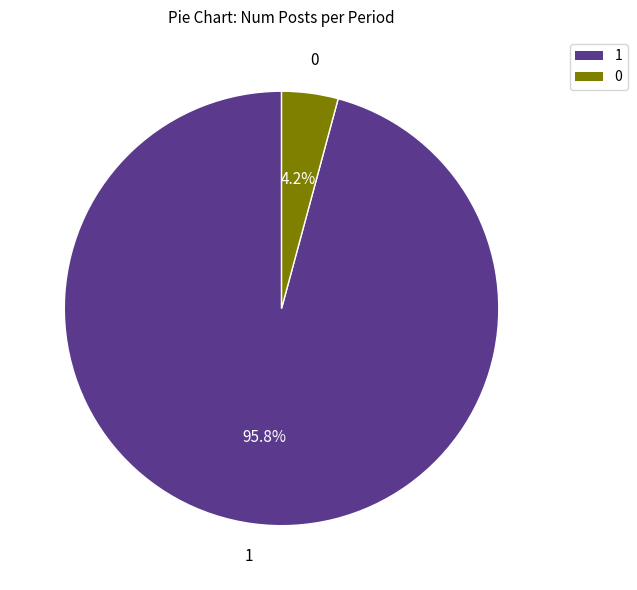

Combined, what portion of the pie is 1 and 0?

100.0%